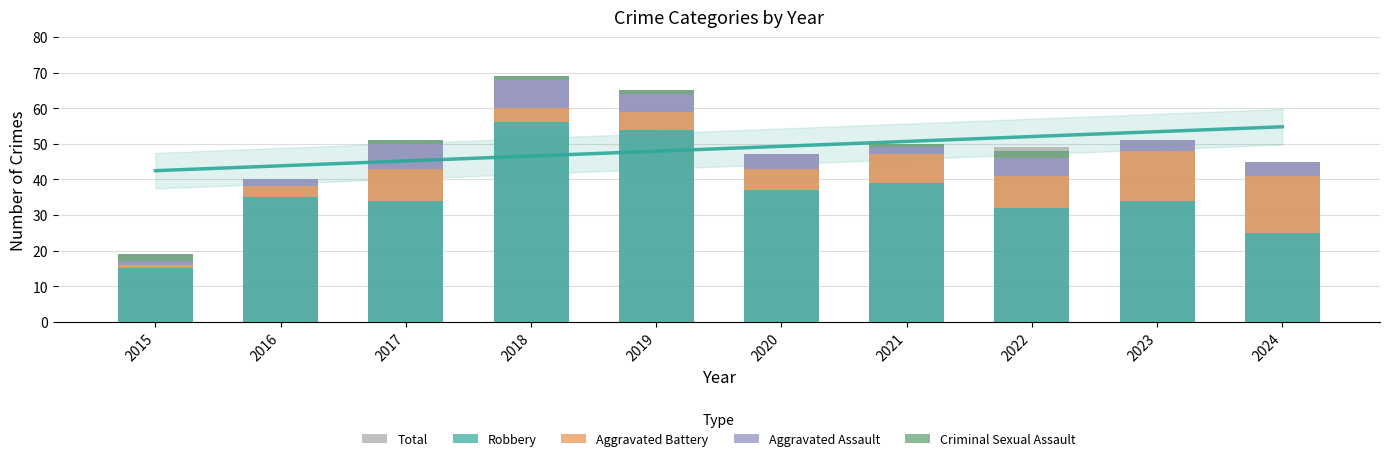

Reading left to right, list all the values displayed in this chart.

Total: 2015=19	2016=40	2017=51	2018=69	2019=65	2020=47	2021=50	2022=49	2023=51	2024=45
Robbery: 2015=15	2016=35	2017=34	2018=56	2019=54	2020=37	2021=39	2022=32	2023=34	2024=25
Aggravated Battery: 2015=1	2016=3	2017=9	2018=4	2019=5	2020=6	2021=8	2022=9	2023=14	2024=16
Aggravated Assault: 2015=1	2016=2	2017=7	2018=8	2019=5	2020=4	2021=2	2022=5	2023=3	2024=4
Criminal Sexual Assault: 2015=2	2016=0	2017=1	2018=1	2019=1	2020=0	2021=1	2022=2	2023=0	2024=0